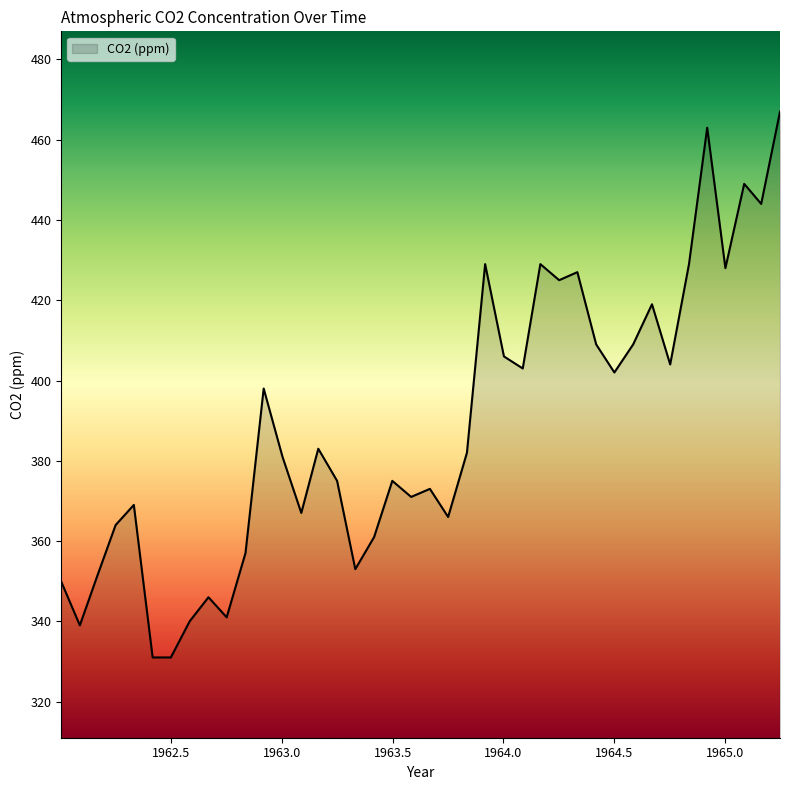

What is the greatest value displayed?

467